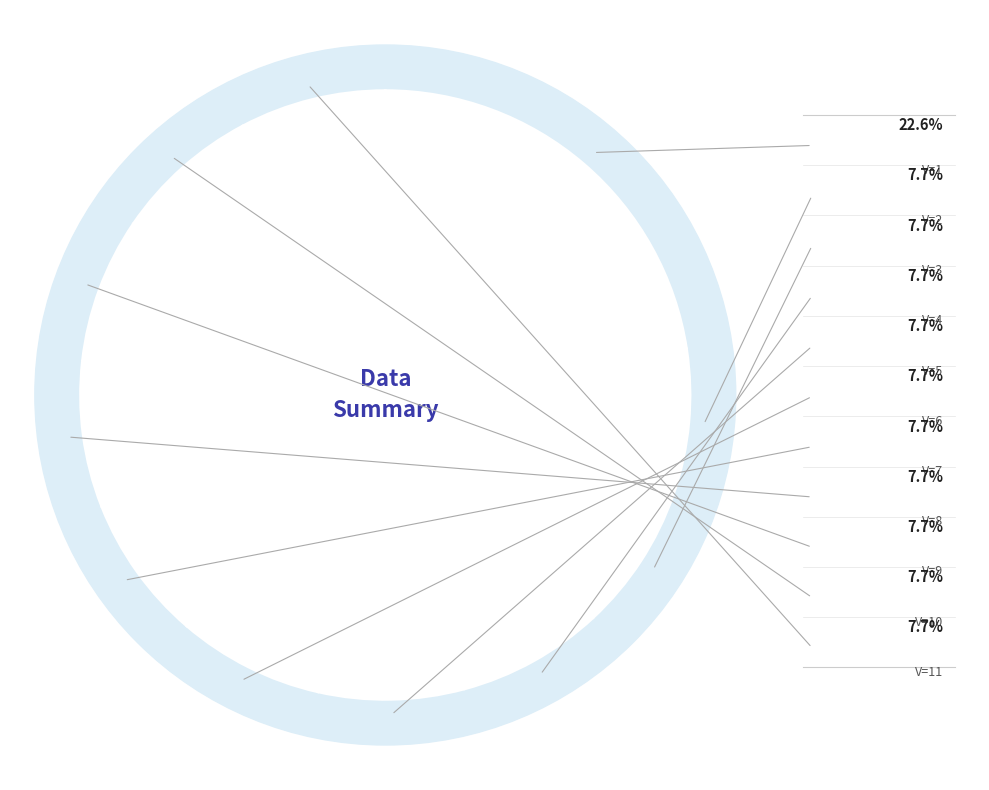

Between V=4 and V=7, which is larger?

V=4